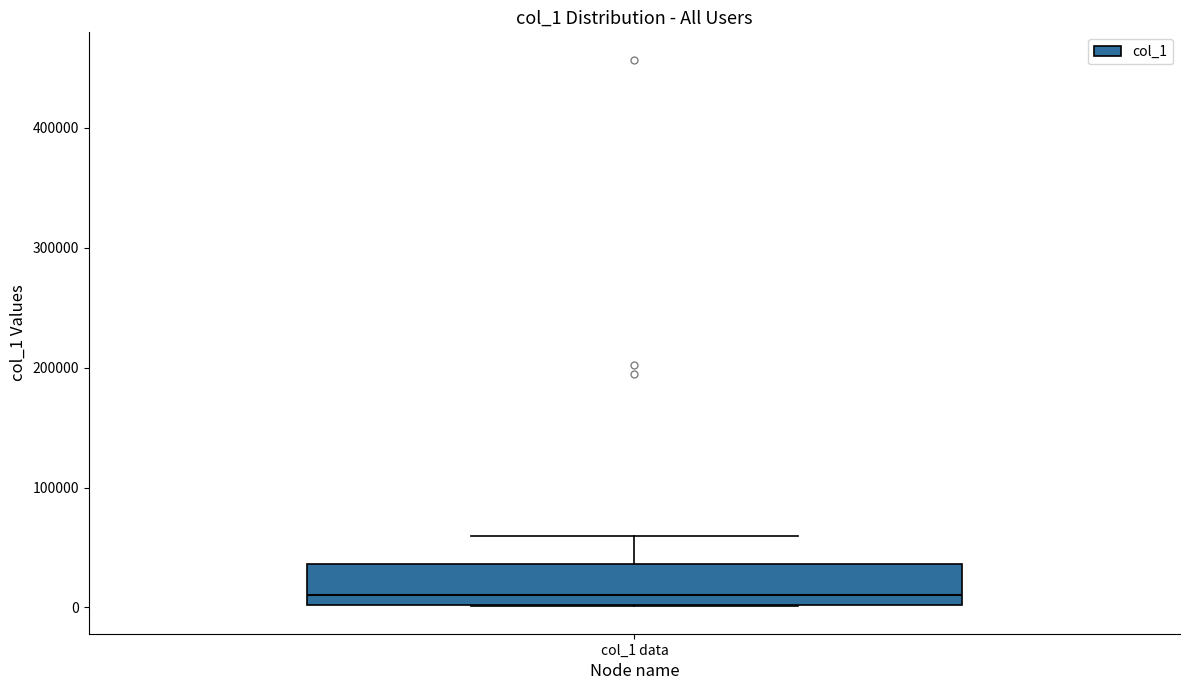

Read this box plot against the y-axis: the position of the median line, the range covered by the box, and the ends of both whiskers. The values are not printed on the chart, so give them approximately, as read against the axis.

median 10000, box 0 to 40000, whiskers 0 to 60000